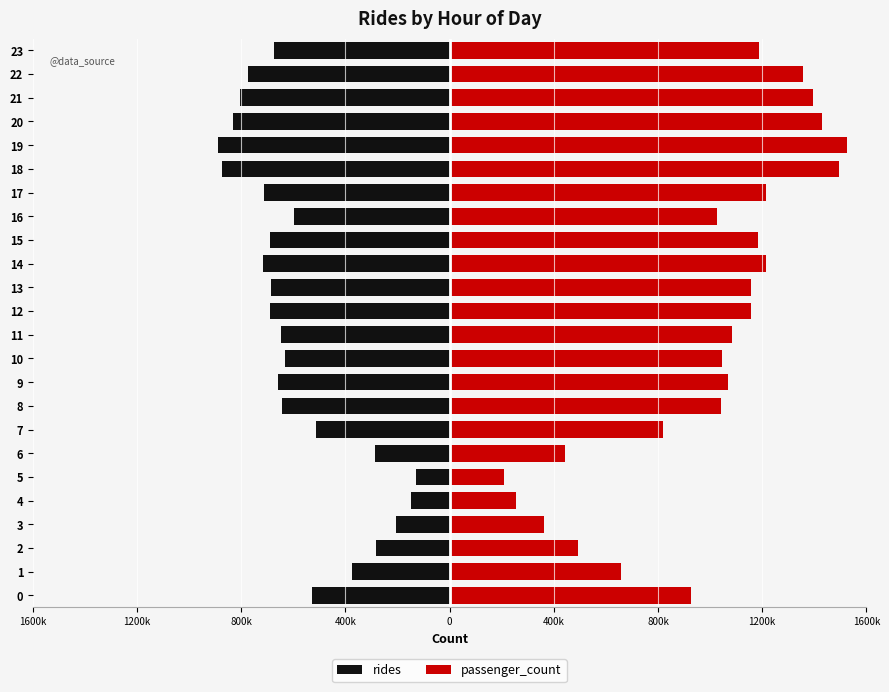

What is the minimum value shown in the chart?

-890279